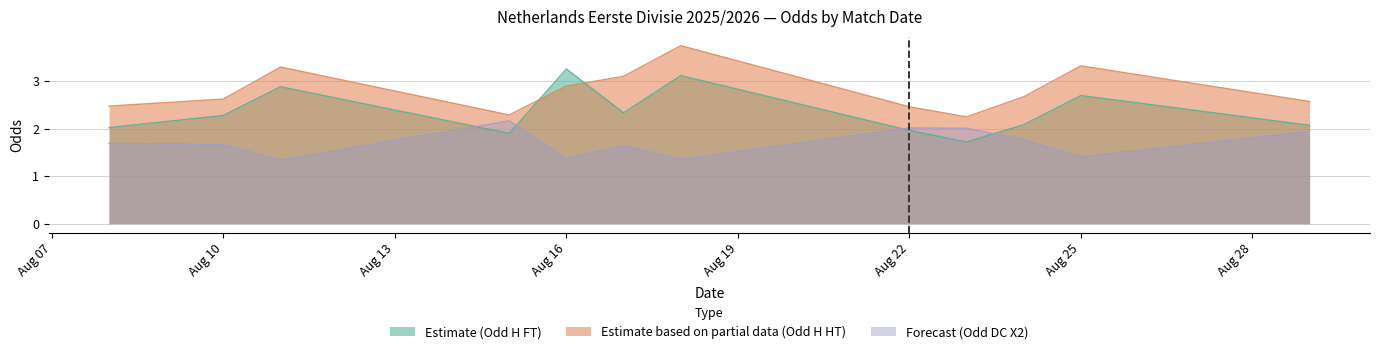

At how many categories does at least one series exceed 1?

12